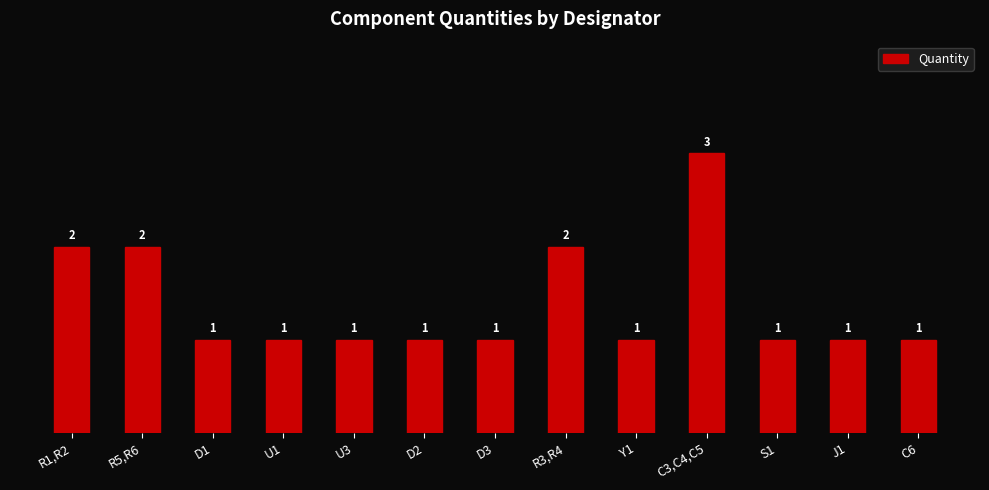

True or false: the data shows 1 at Y1.

True